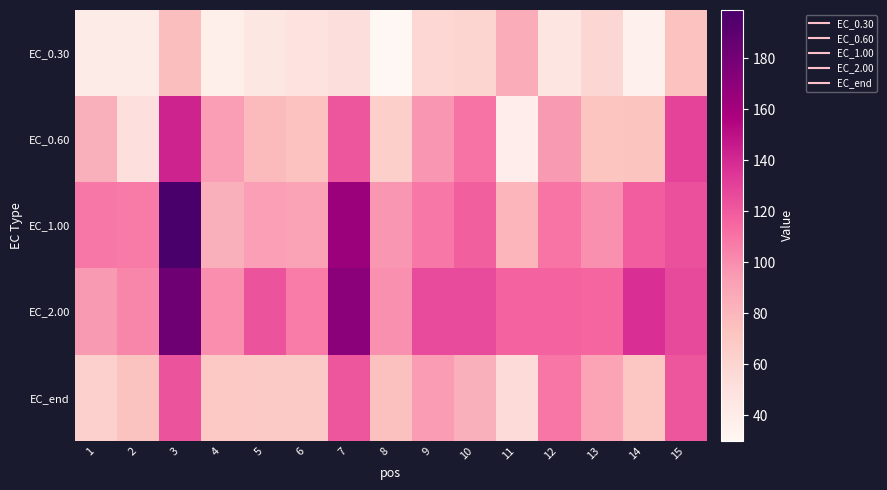

Reading left to right, what are all the values shown in this chart?

EC_0.30: 1=41.0	2=40.8	3=76.1	4=37.4	5=45.2	6=49.0	7=51.6	8=30.0	9=58.2	10=60.8	11=85.9	12=45.9	13=58.8	14=35.9	15=74.1
EC_0.60: 1=83.5	2=50.5	3=142.7	4=93.7	5=78.0	6=74.0	7=122.2	8=63.7	9=96.3	10=110.1	11=38.7	12=95.2	13=71.7	14=72.8	15=129.4
EC_1.00: 1=108.1	2=107.5	3=198.9	4=84.1	5=92.8	6=91.0	7=164.3	8=96.2	9=108.4	10=118.3	11=81.4	12=109.4	13=98.6	14=118.6	15=124.2
EC_2.00: 1=94.8	2=102.7	3=182.3	4=99.8	5=122.5	6=106.9	7=170.8	8=98.7	9=125.8	10=126.1	11=115.9	12=116.4	13=115.4	14=137.2	15=126.7
EC_end: 1=63.5	2=73.4	3=122.8	4=69.3	5=67.6	6=68.2	7=121.7	8=74.3	9=94.6	10=83.7	11=54.7	12=108.7	13=90.5	14=70.3	15=122.0